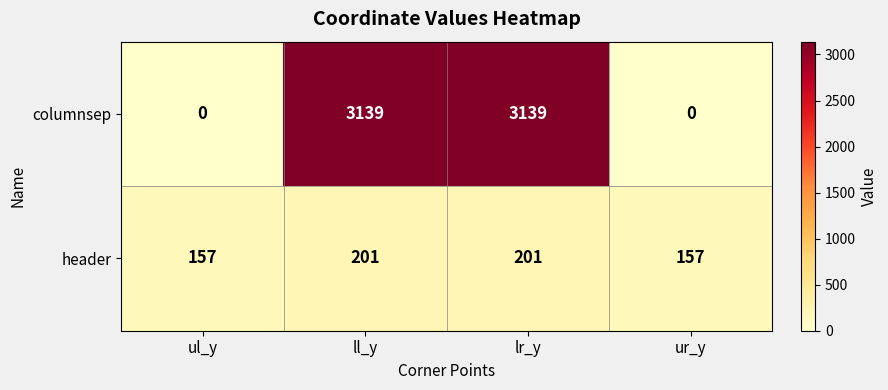

What is the difference between the second highest and minimum values in the columnsep series?

3139